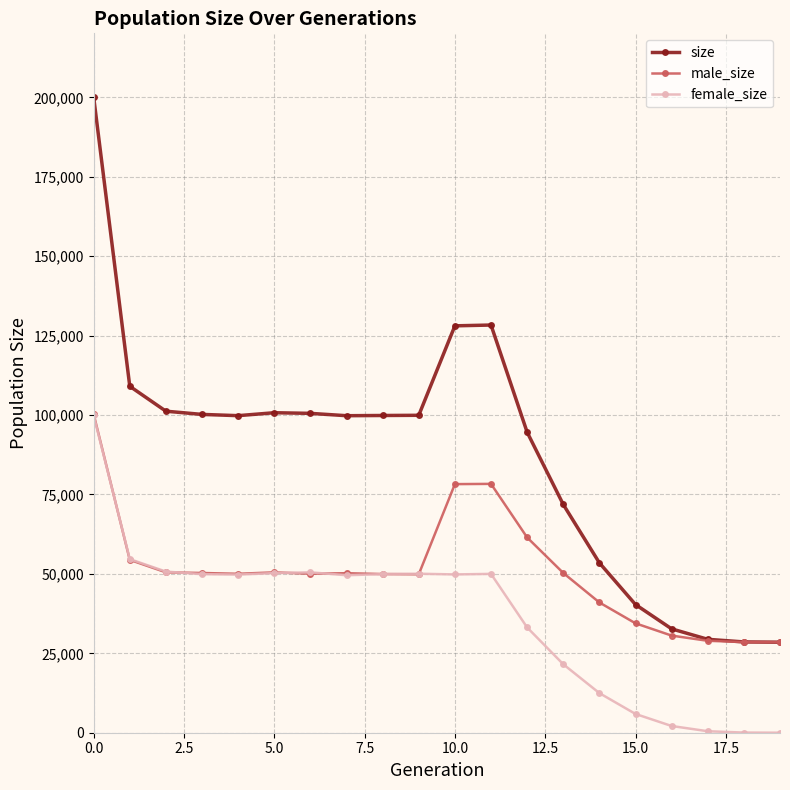

True or false: female_size and size cross at least once.

False